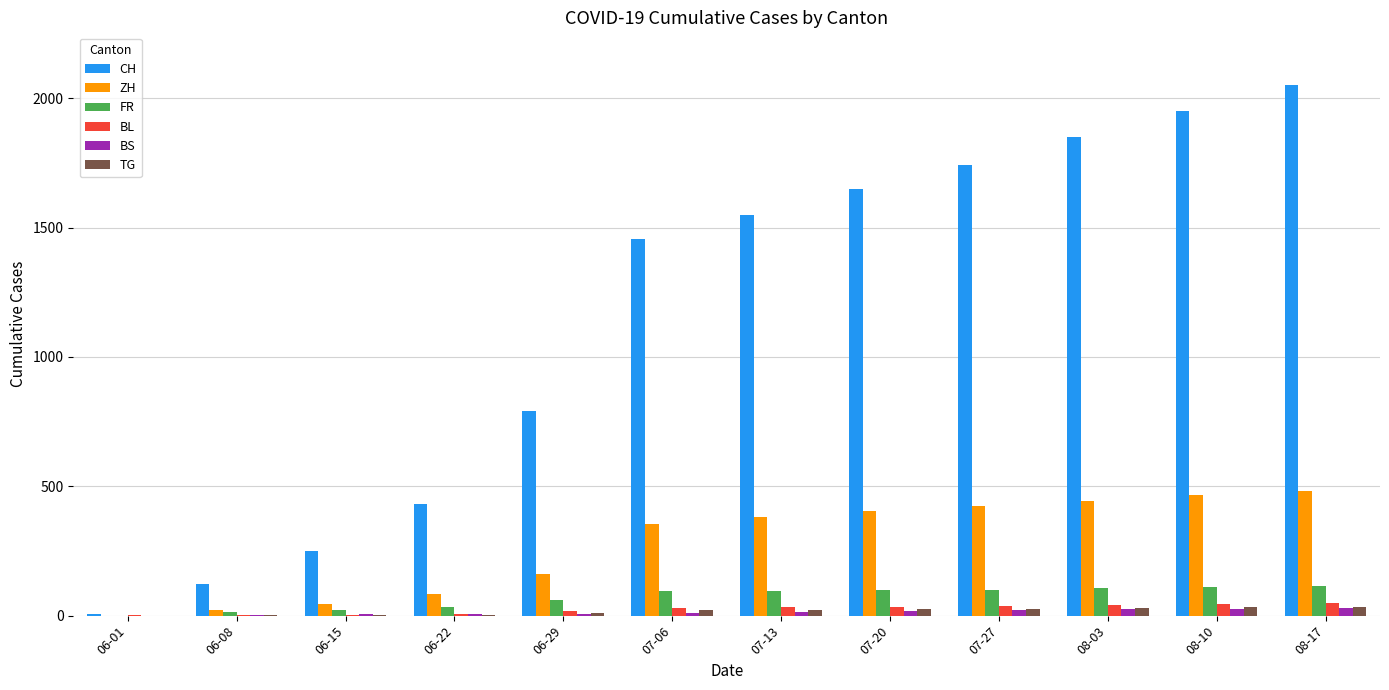

How many groups of bars are there?

12